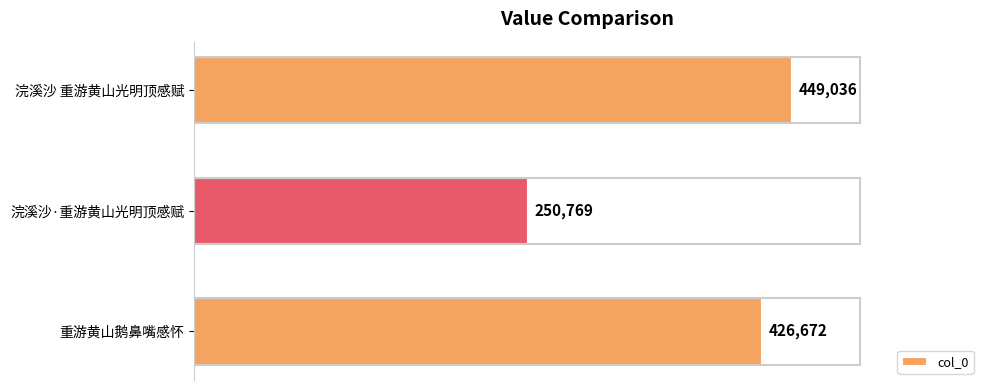

The chart shows a value of 694889 at 重游黄山鹅鼻嘴感怀. True or false?

False